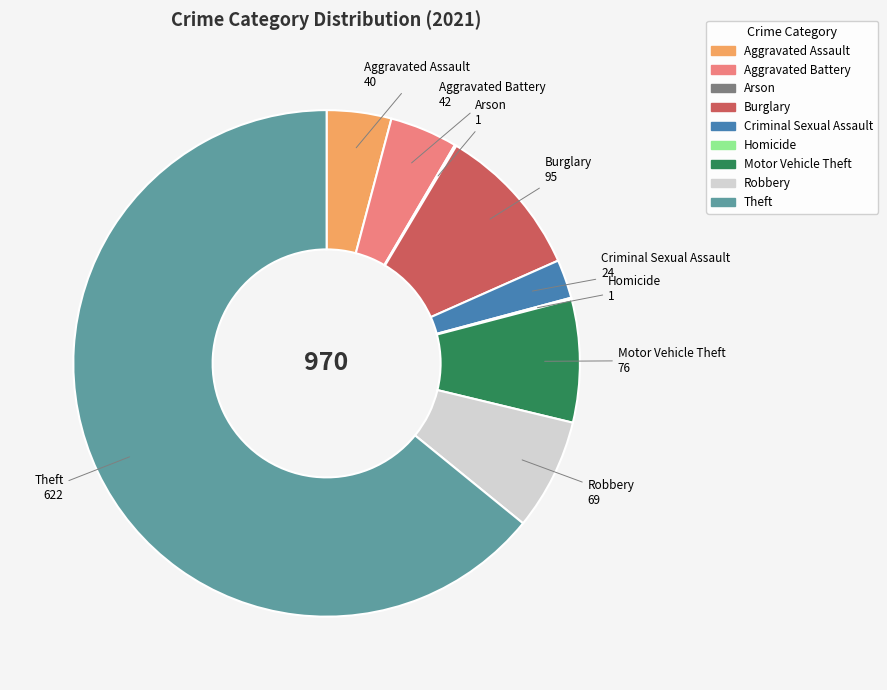

Is it true that Theft is 64% of the pie?

True